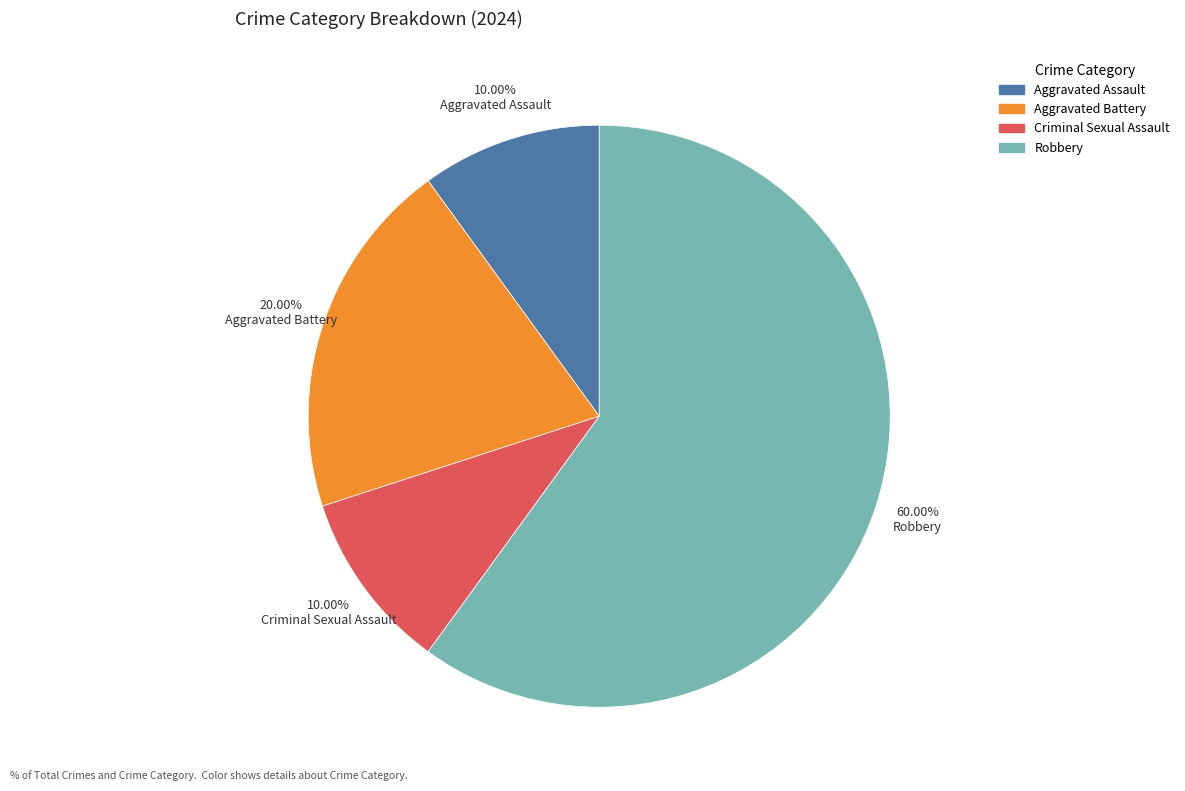

To the nearest percent, what portion does Aggravated Assault represent?

10%